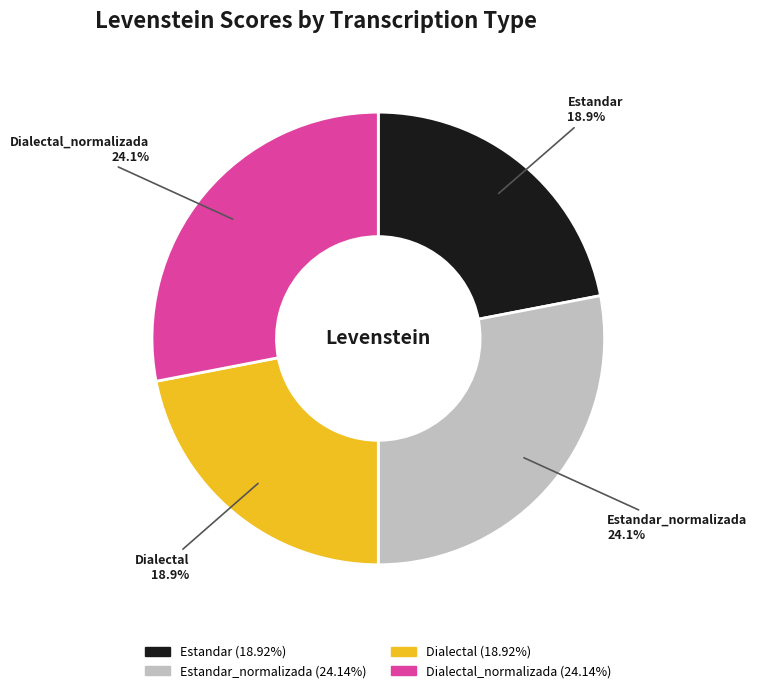

How many slices are in this pie chart?

4